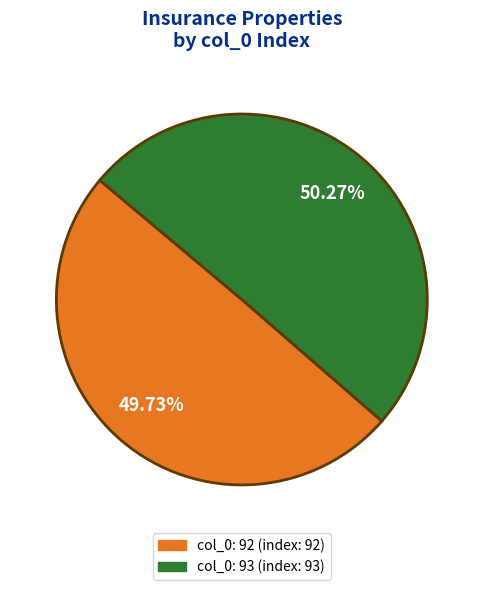

Does any single category account for the majority?

Yes